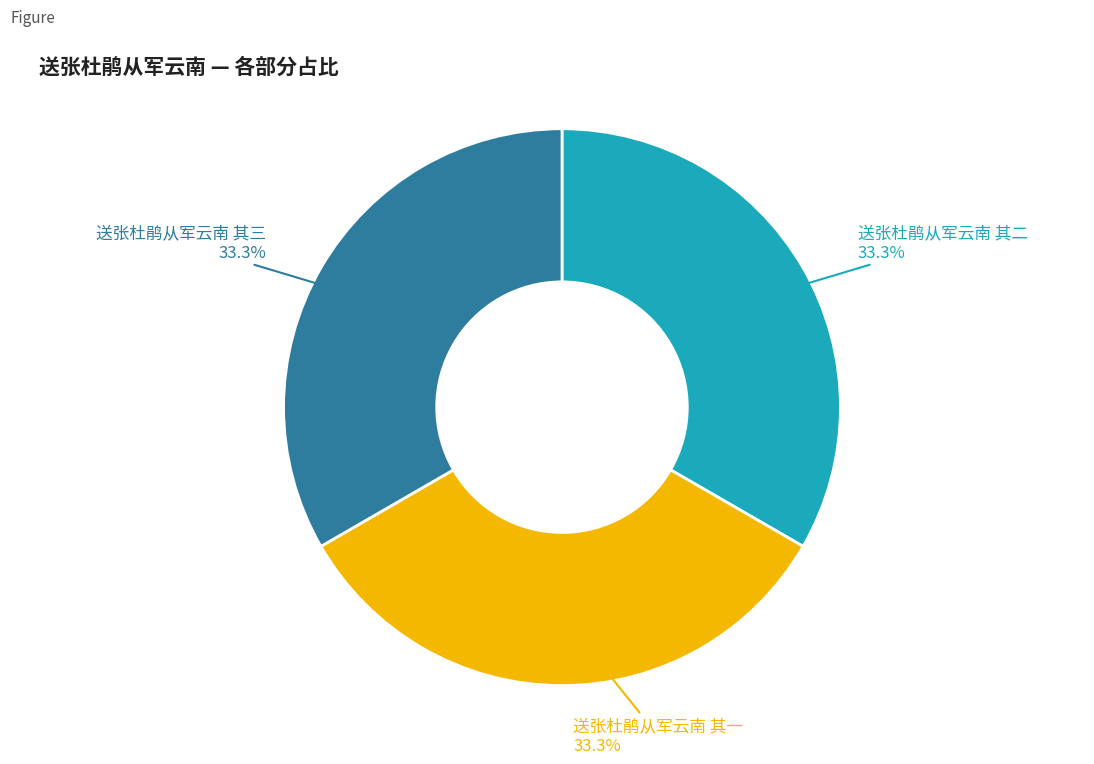

What is the ratio of the value at 送张杜鹃从军云南 其二 to the value at 送张杜鹃从军云南 其三?

1.0